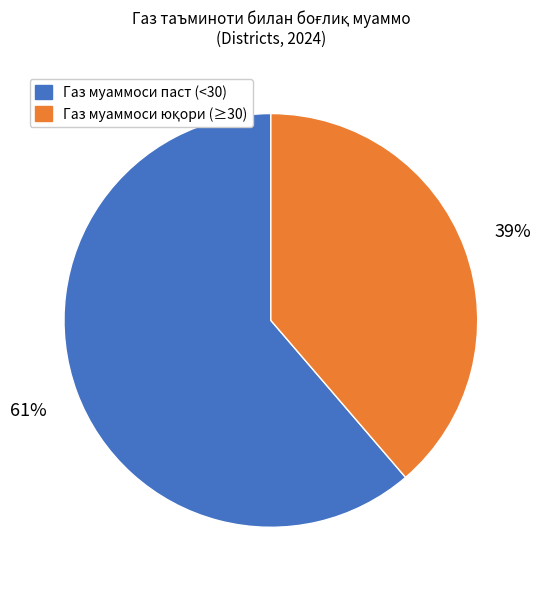

How many segments does this pie chart have?

2